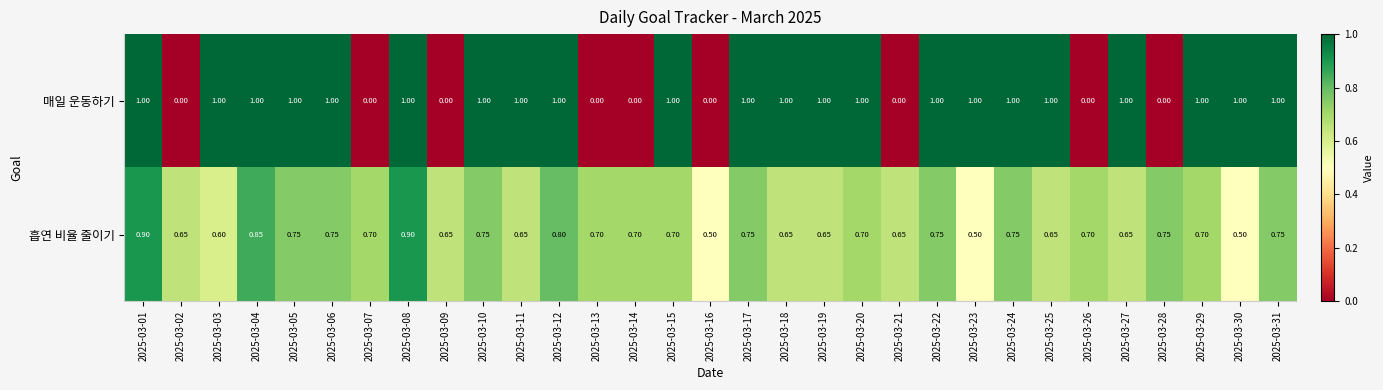

What is the total value across all series at 2025-03-09?

0.7